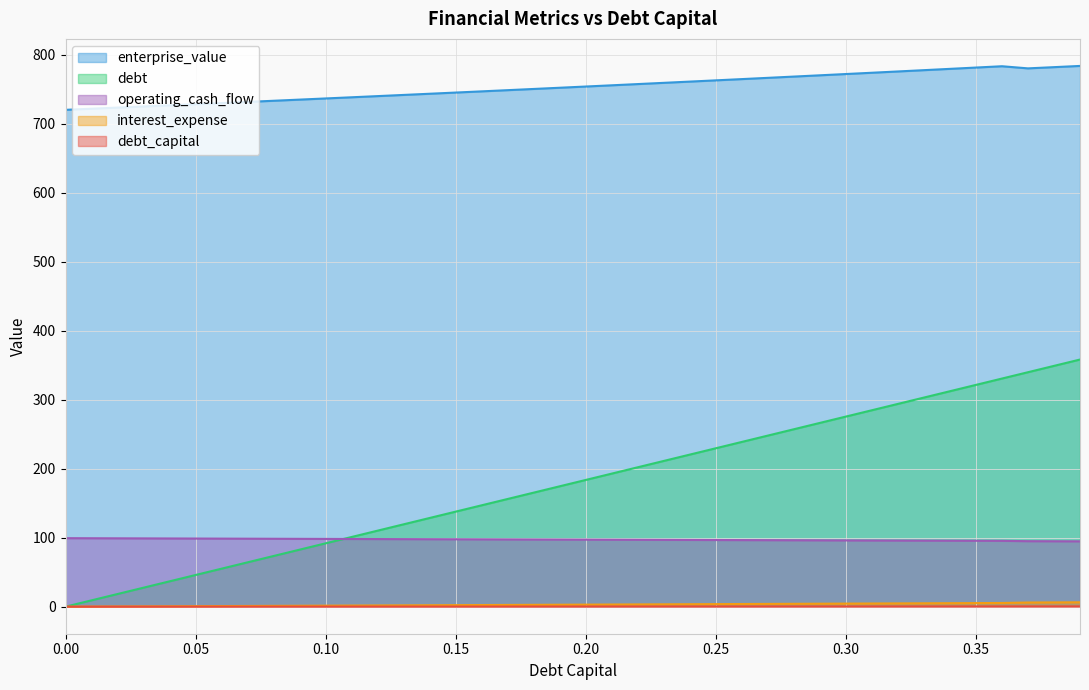

What is the greatest value displayed?

783.5